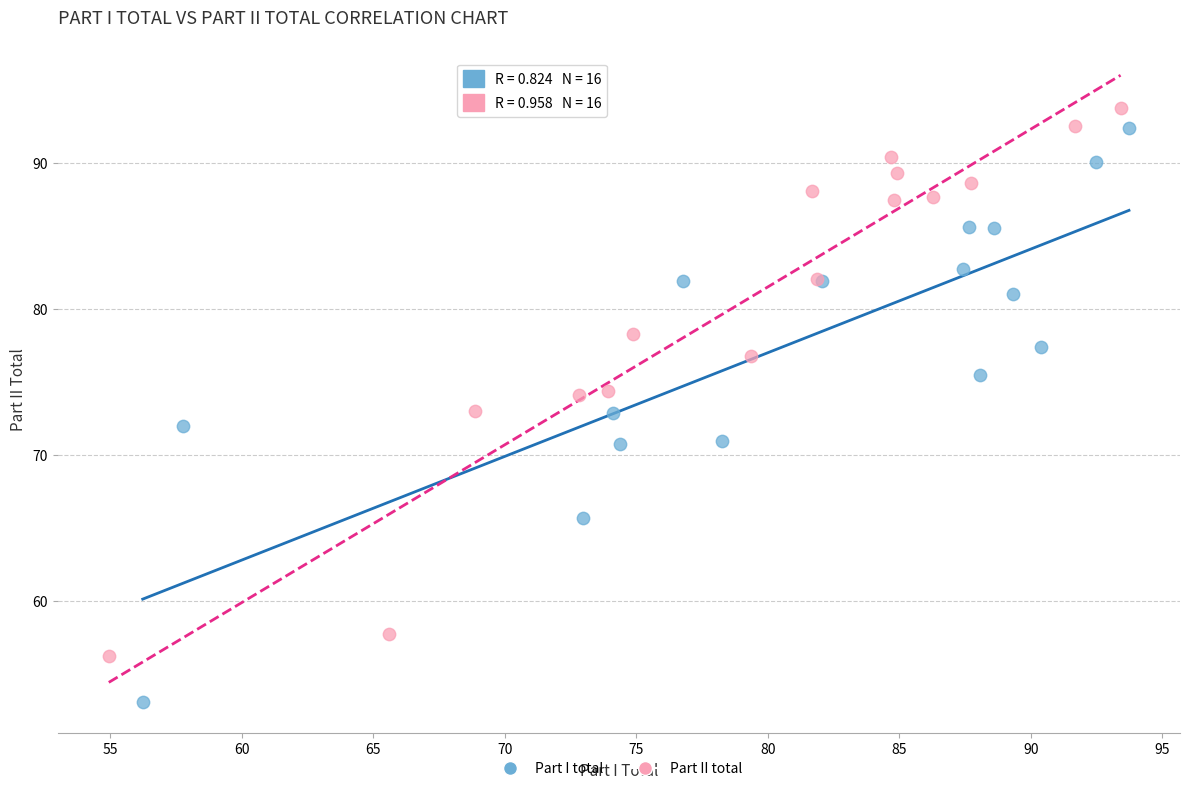

What are all the series names shown in the legend?

Part I total, Part II total